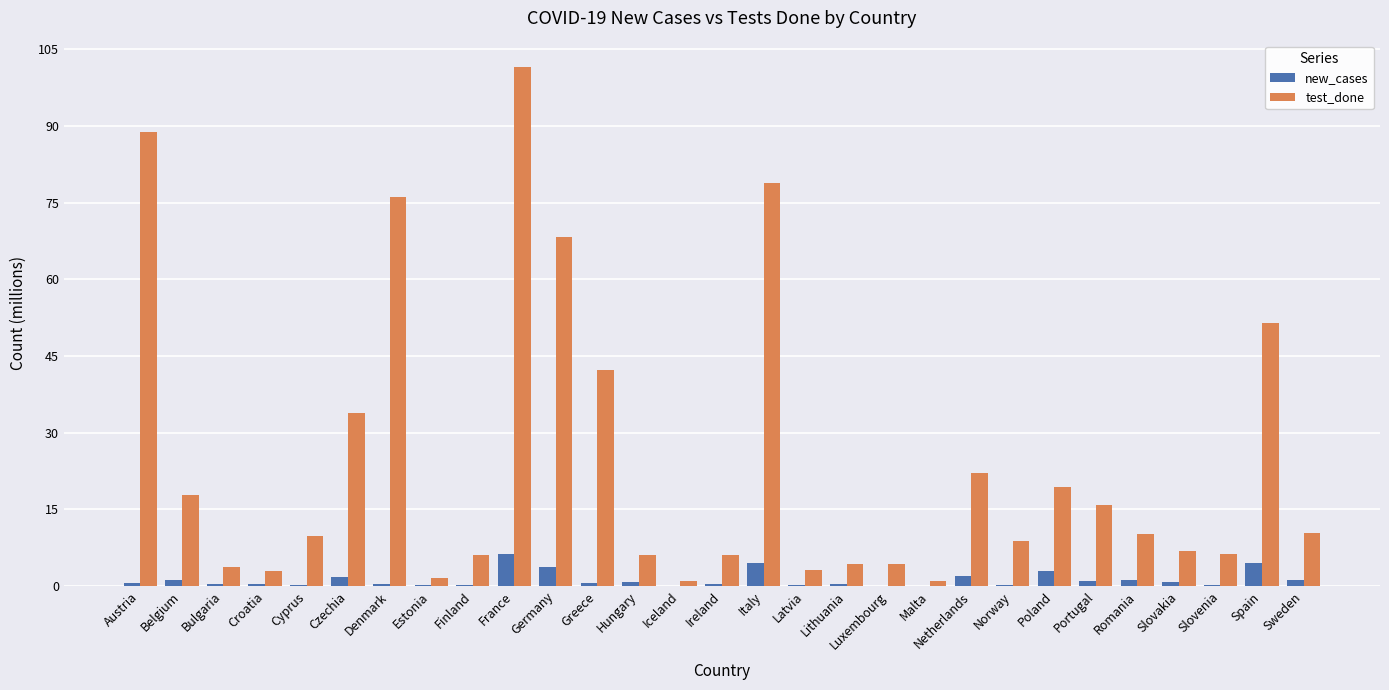

Is the value of test_done at Cyprus greater than the value of new_cases at Norway?

Yes